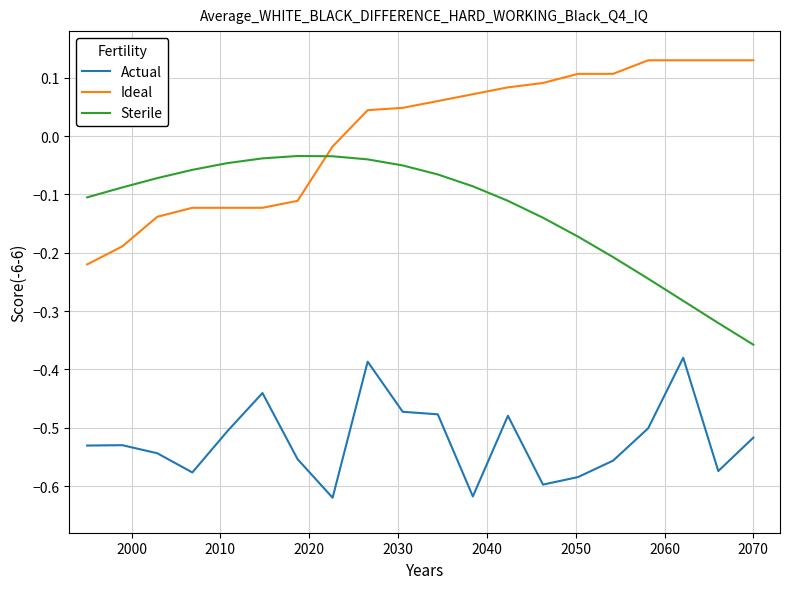

True or false: Actual and Ideal cross at least once.

False